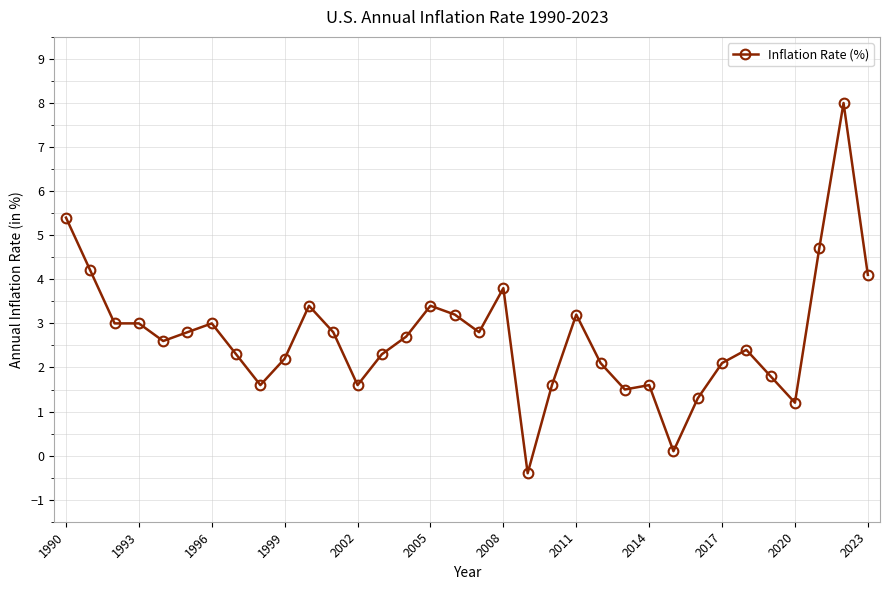

Does the chart display data point markers on the line(s)?

Yes